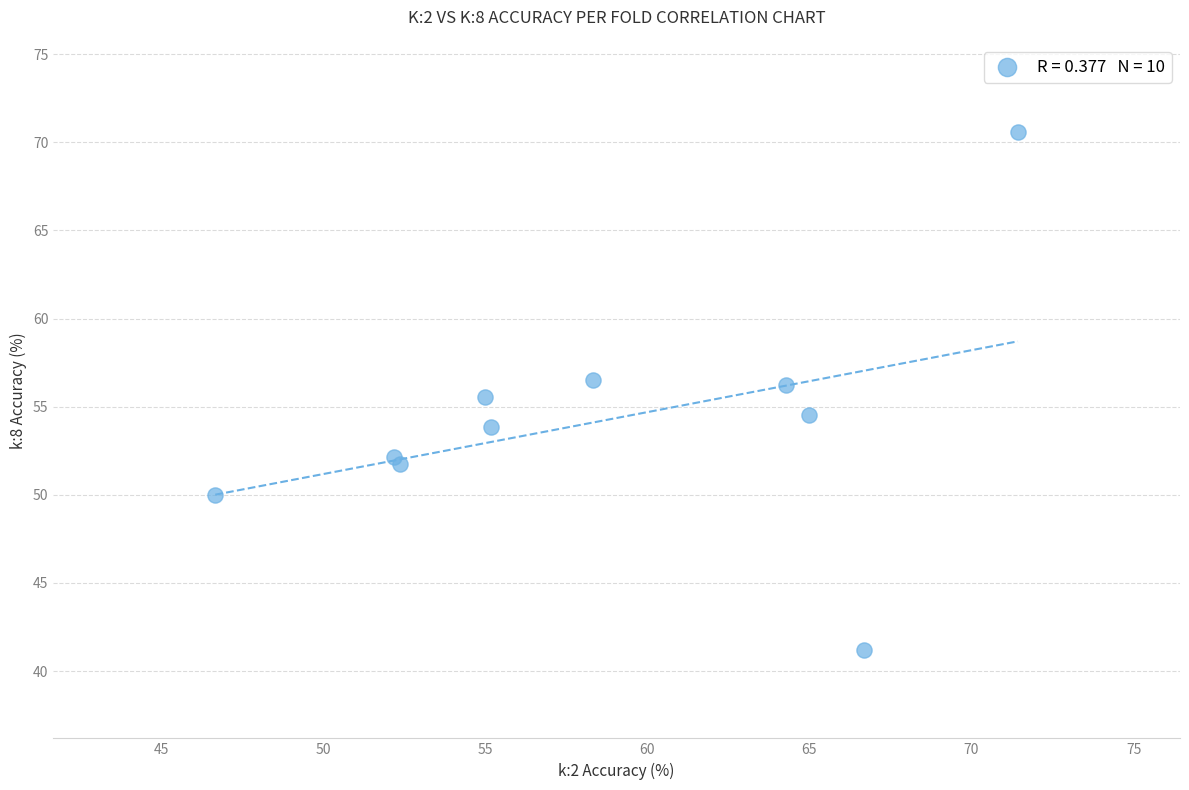

What is the average X value?

58.7